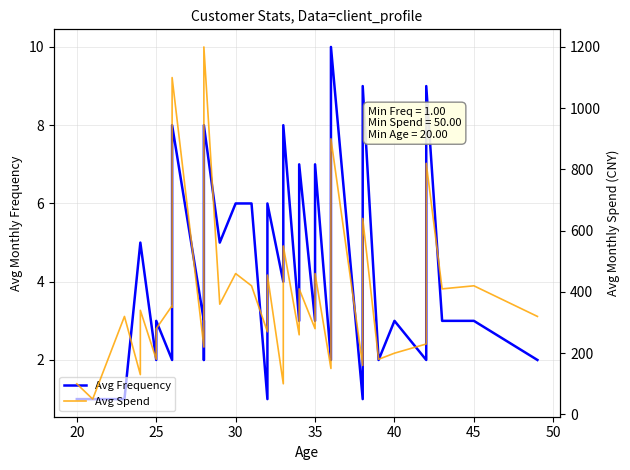

True or false: Avg Frequency has a value of 1 at 12.

False